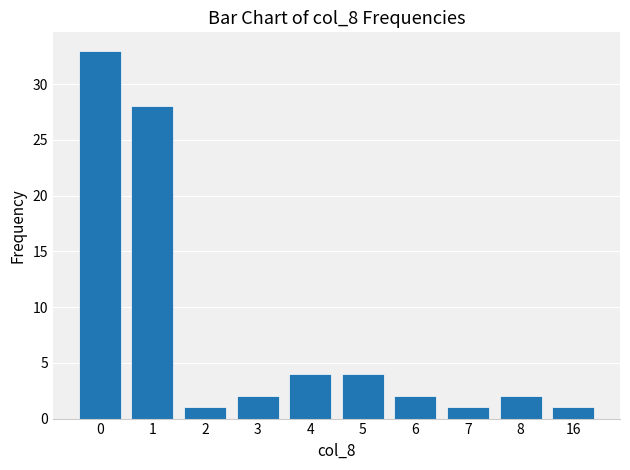

Reading left to right, extract all data points from this chart.

0=33	1=28	2=1	3=2	4=4	5=4	6=2	7=1	8=2	16=1